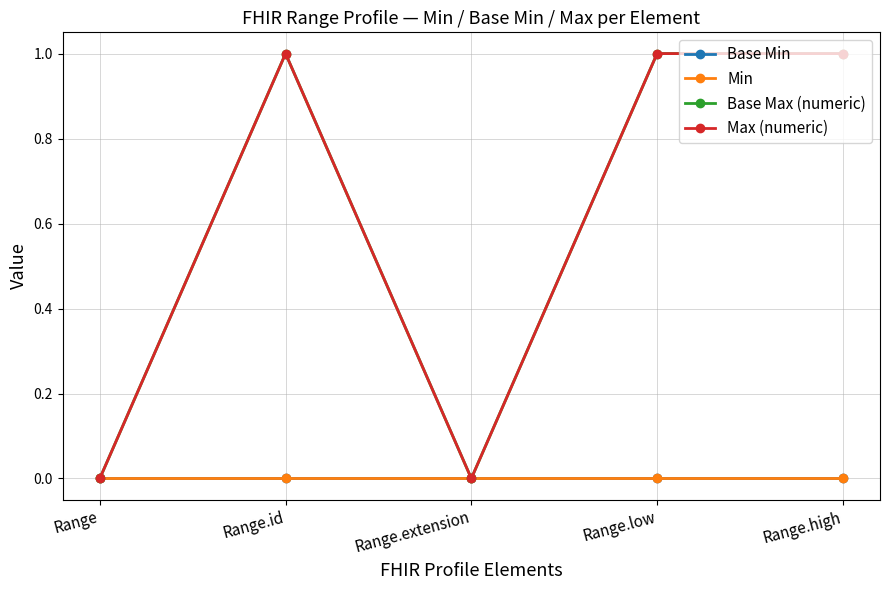

Does the chart have visible grid lines?

Yes